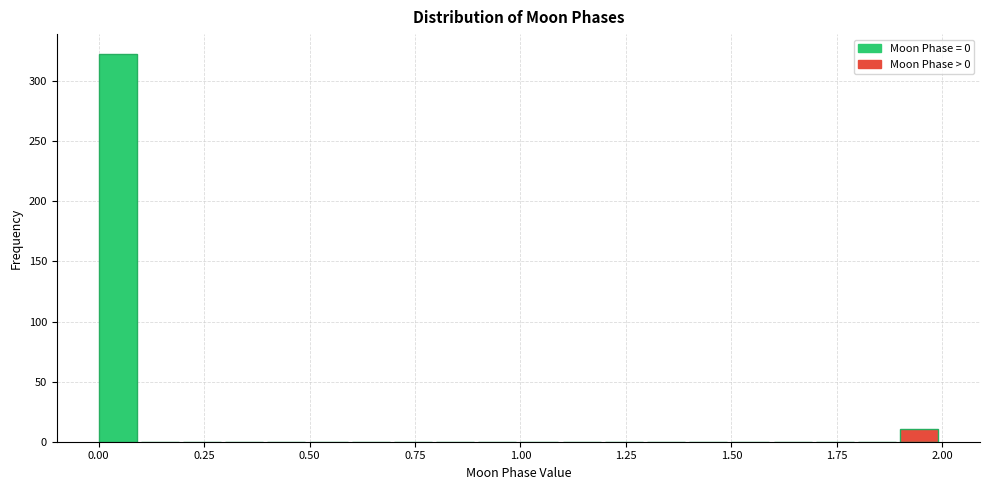

Around what value on the x-axis is the tallest bar? Give the approximate position of its centre, as read against the axis.

0.05